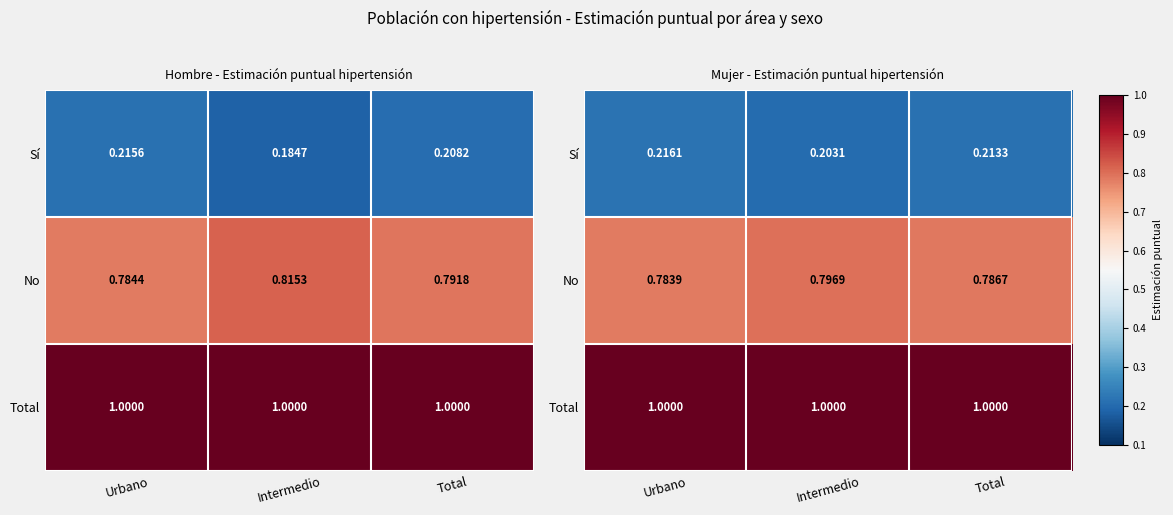

Is the value of Total at Urbano greater than the value of No at Total?

Yes